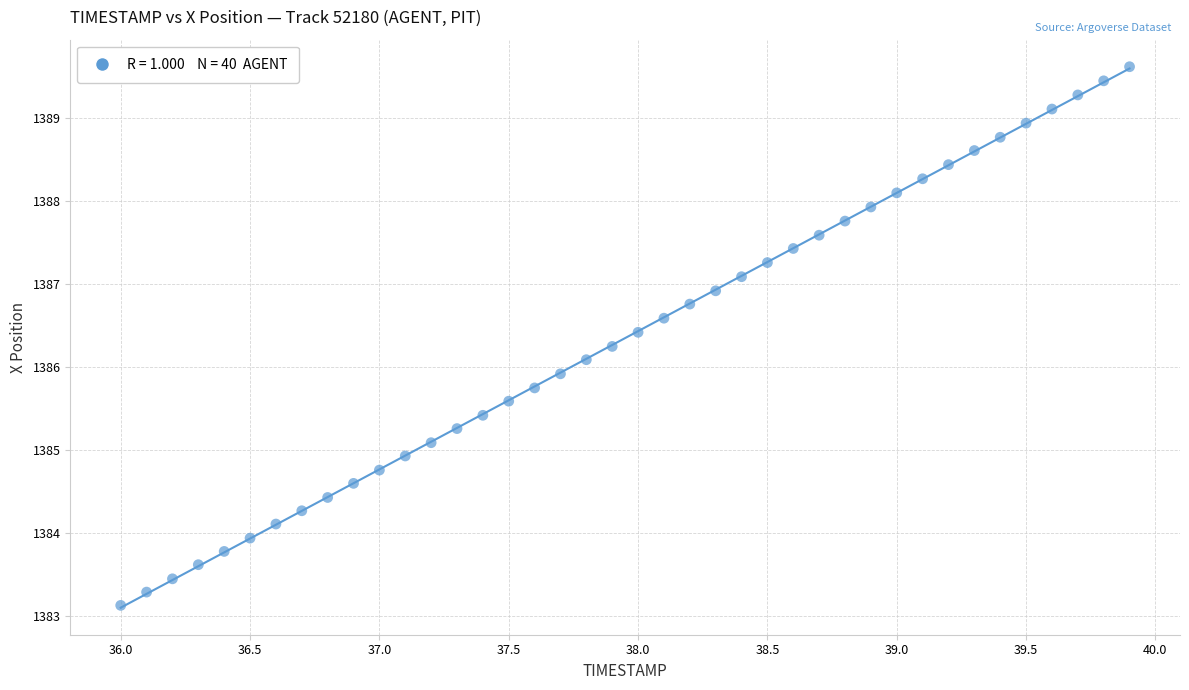

What is the range of Y values (max minus min)?

6.5